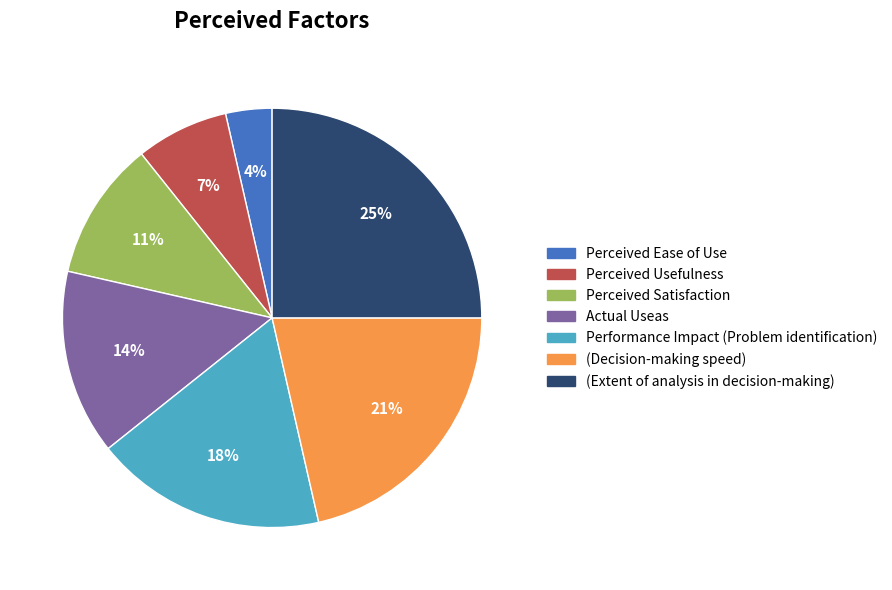

Does any single category account for the majority?

No